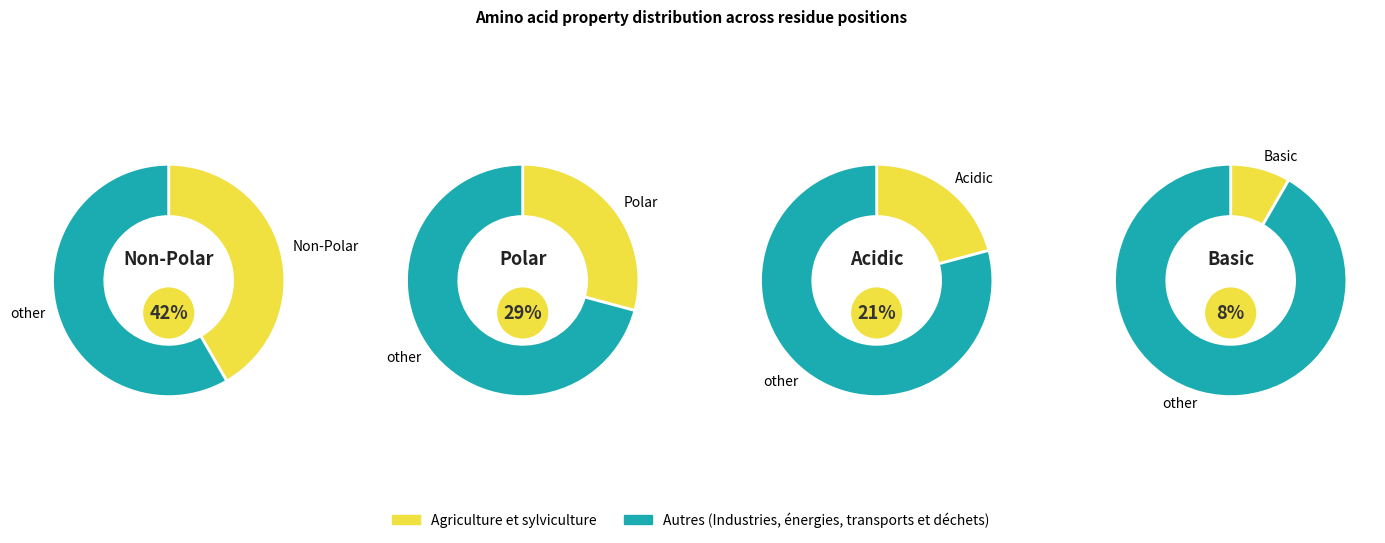

Rank the categories by value from highest to lowest.

non_polar, polar, acidic, basic